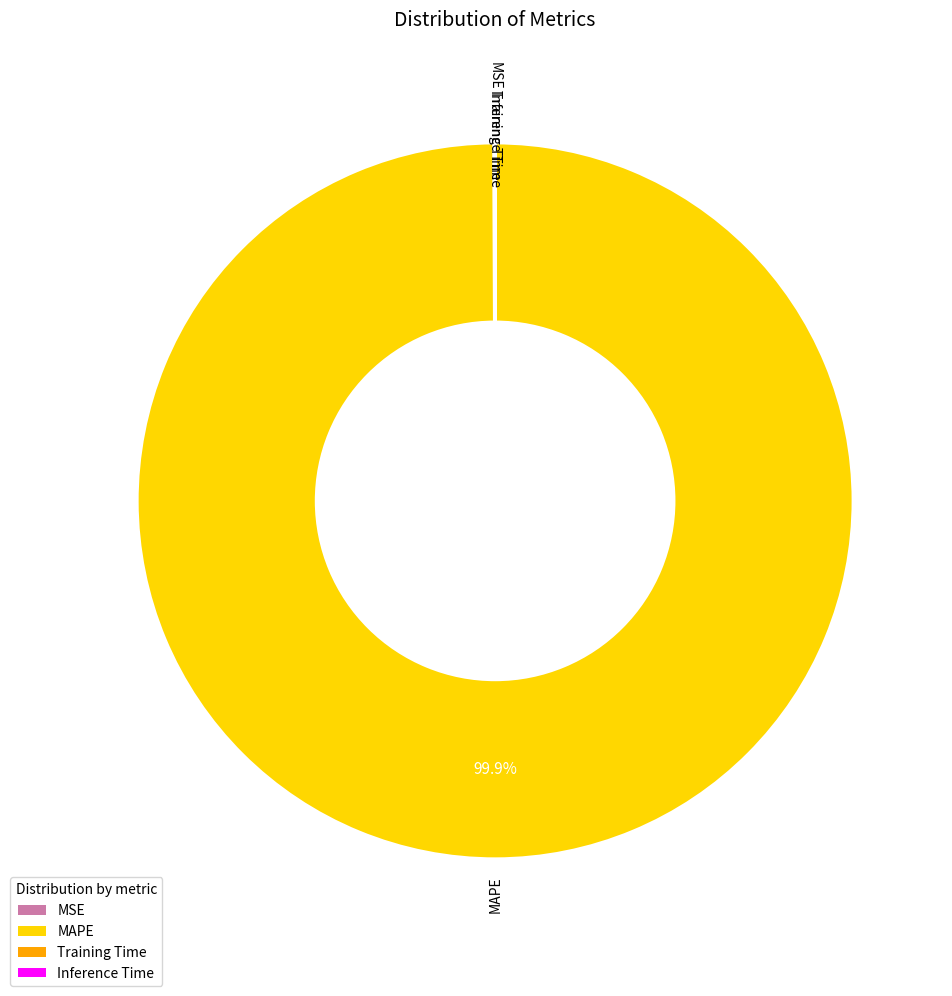

Which category has the biggest portion of the pie?

MAPE